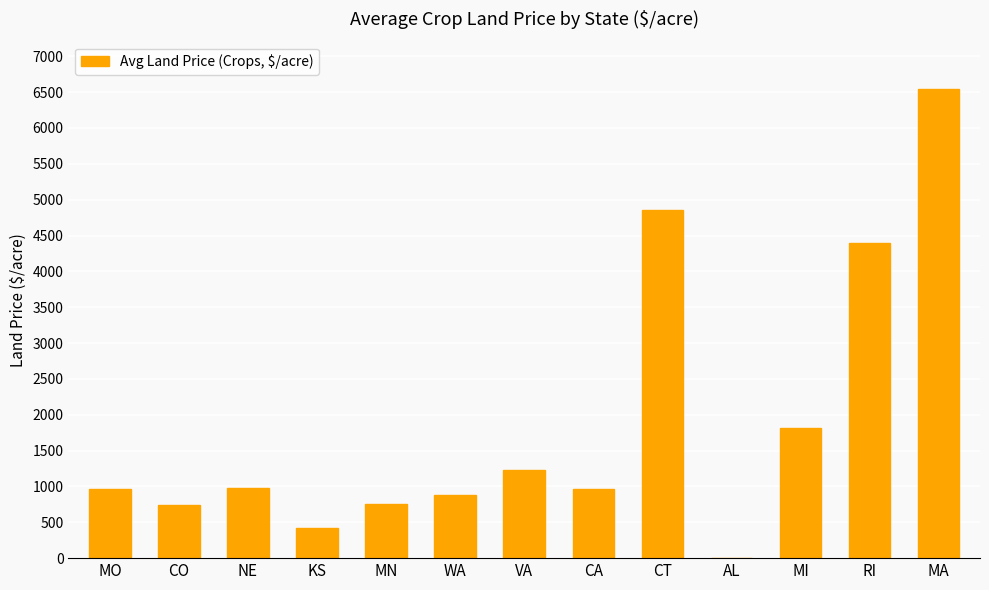

What is the approximate value at MA, to the nearest 100?

6500